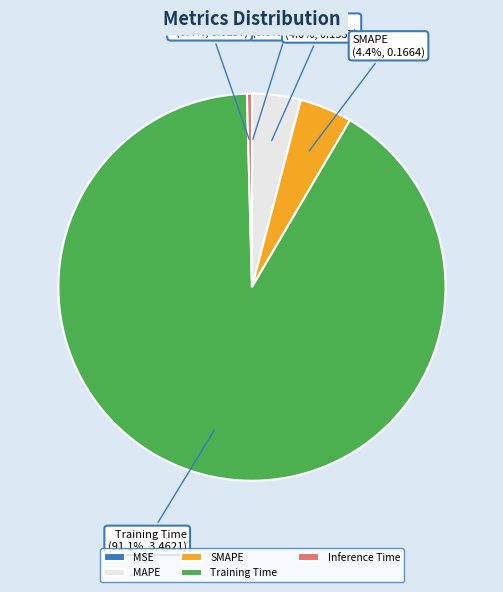

What percentage is NOT represented by SMAPE?

95.6%